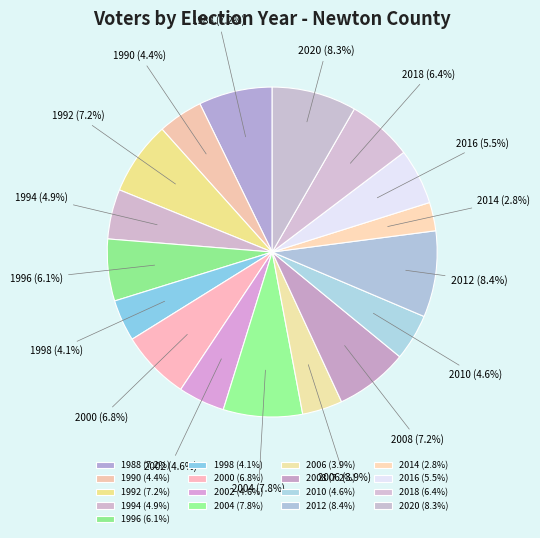

To the nearest percent, what is the difference between the largest and smallest slice percentages?

6%